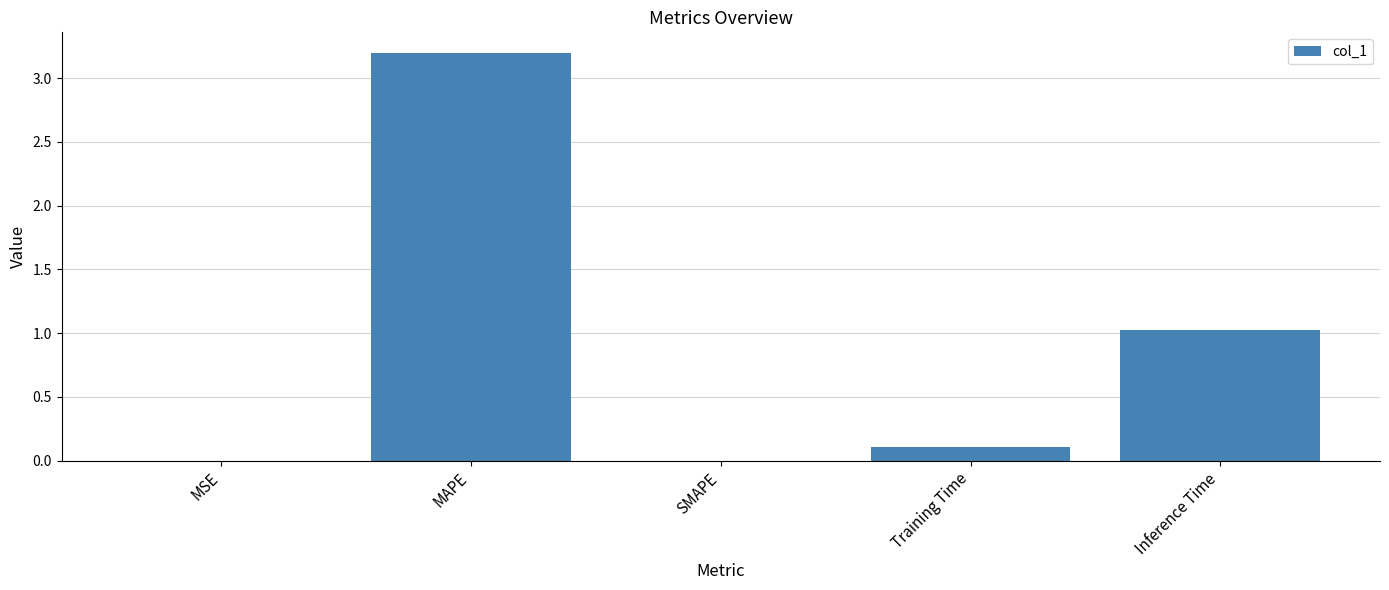

Which has a higher value, SMAPE or Inference Time?

Inference Time